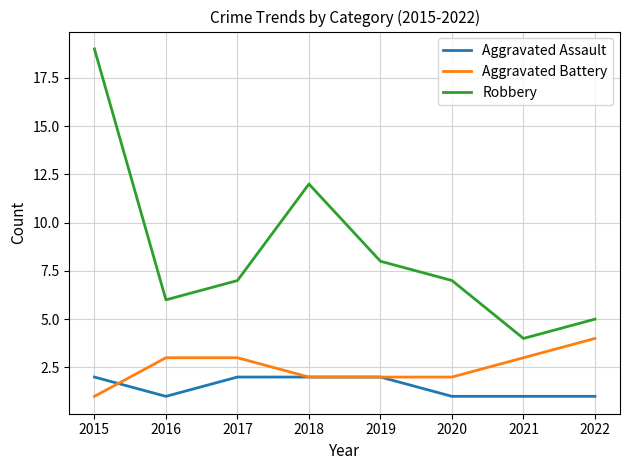

List the series in order of their peak value, highest first.

Robbery, Aggravated Battery, Aggravated Assault